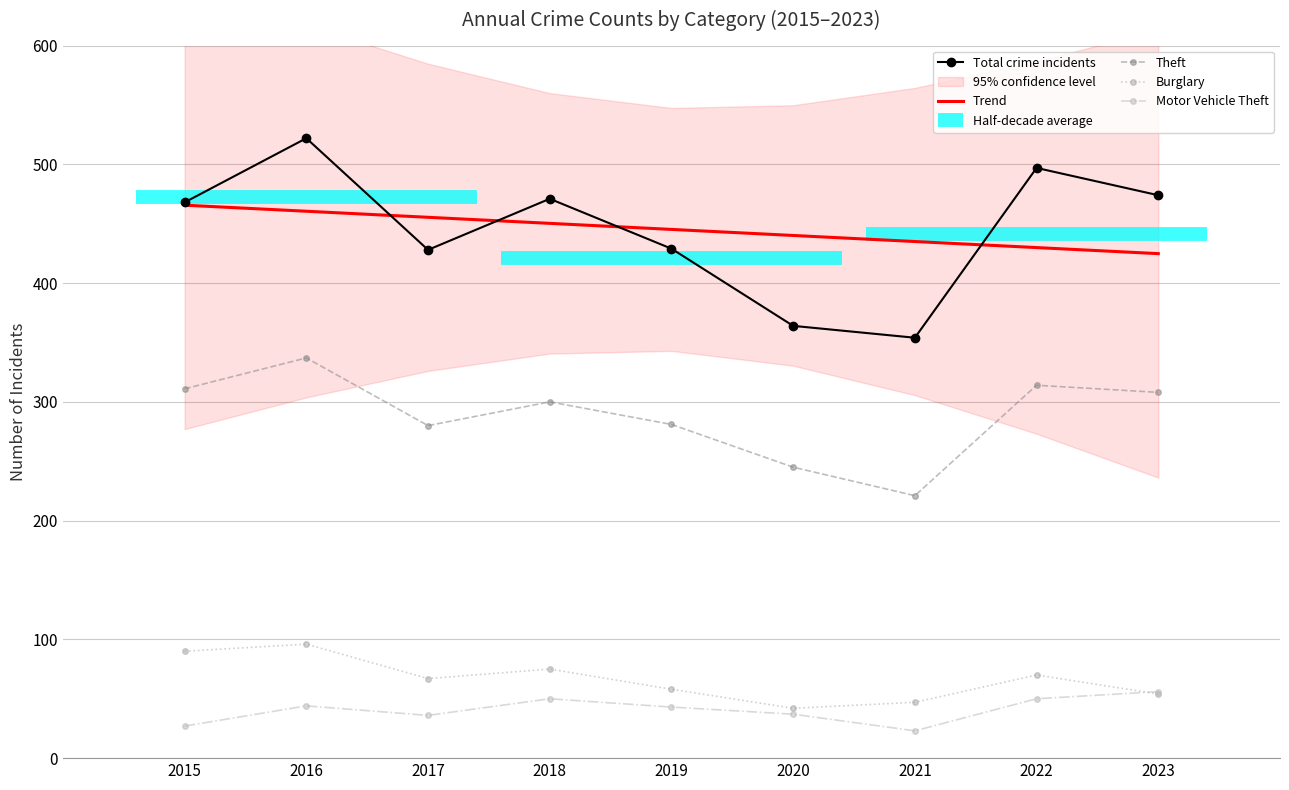

Read the Trend value at 2015.

465.6